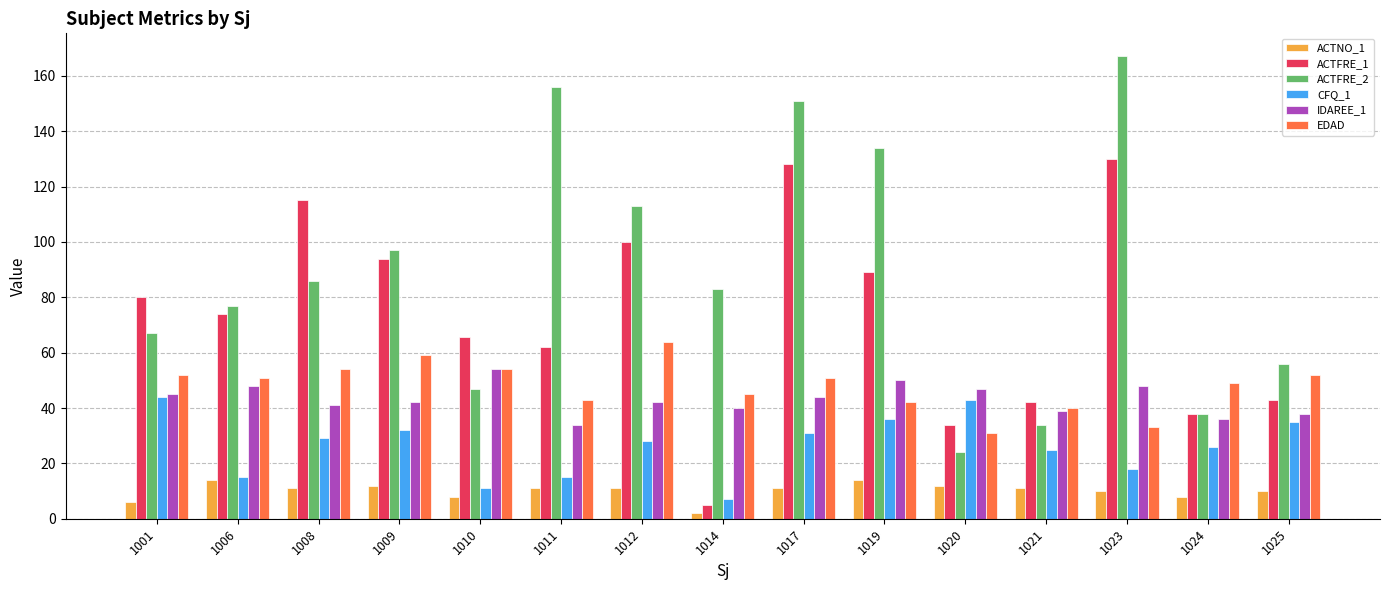

What is the value of the IDAREE_1 bar at the 9th from the left?

44.0